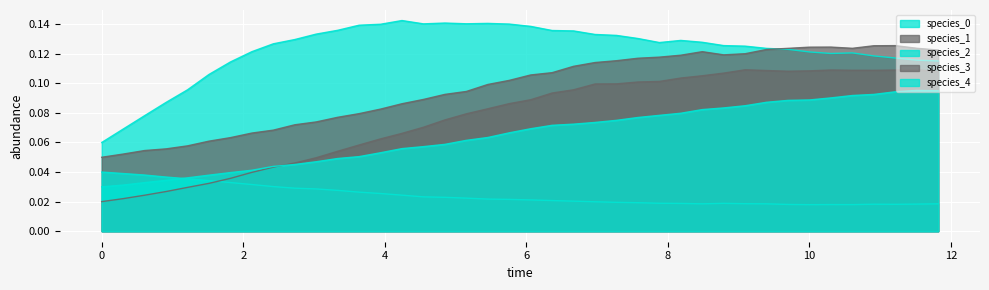

What is the approximate value of species_4 at 4.242424242424242?

0.1